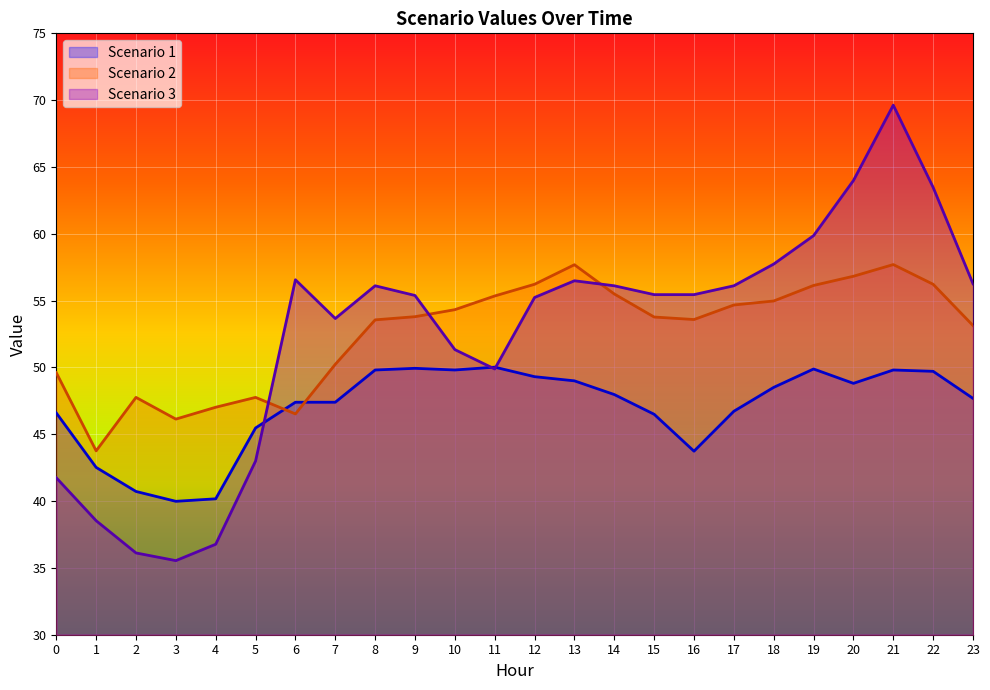

At which label does Scenario 3 reach its minimum?

3